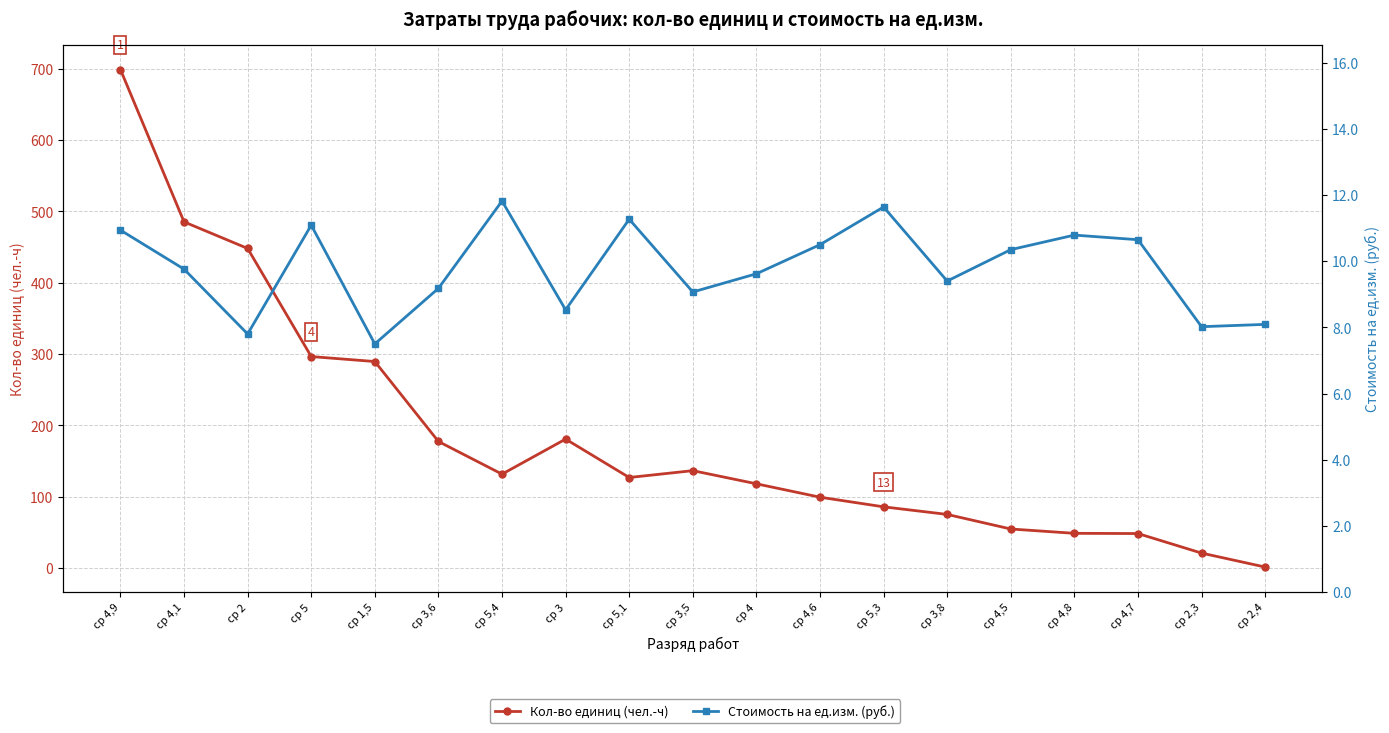

How many data points in Кол-во единиц (чел.-ч) are less than 126?

9